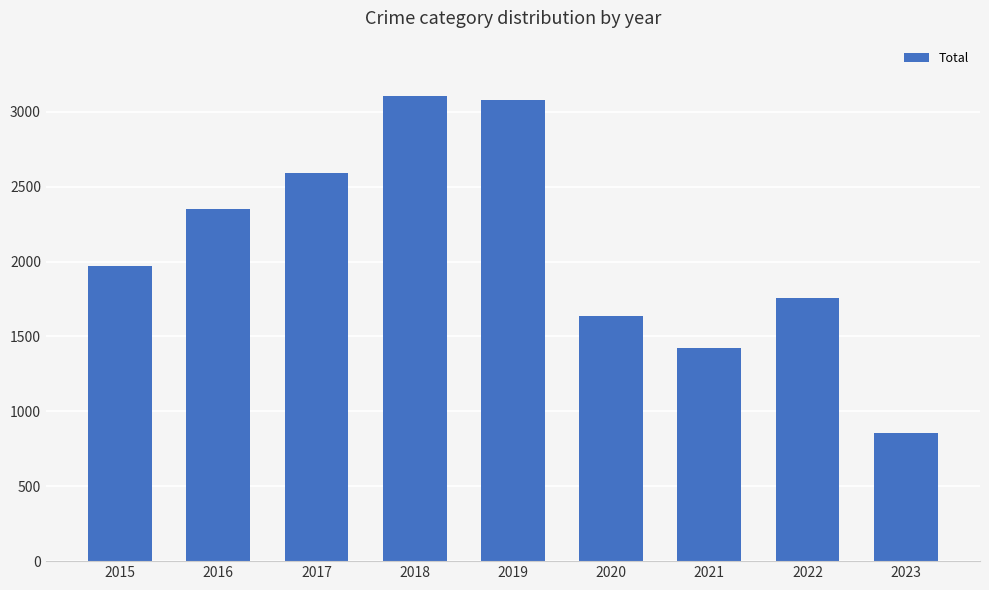

The chart shows a value of 1968 at 2015. True or false?

True